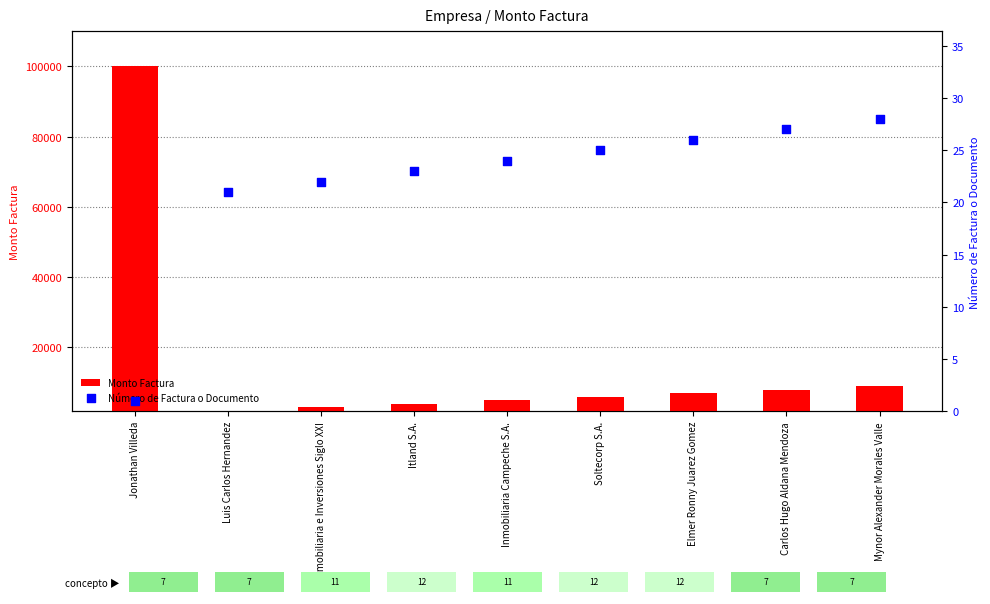

Which series has the largest Y range (max minus min)?

Monto Factura